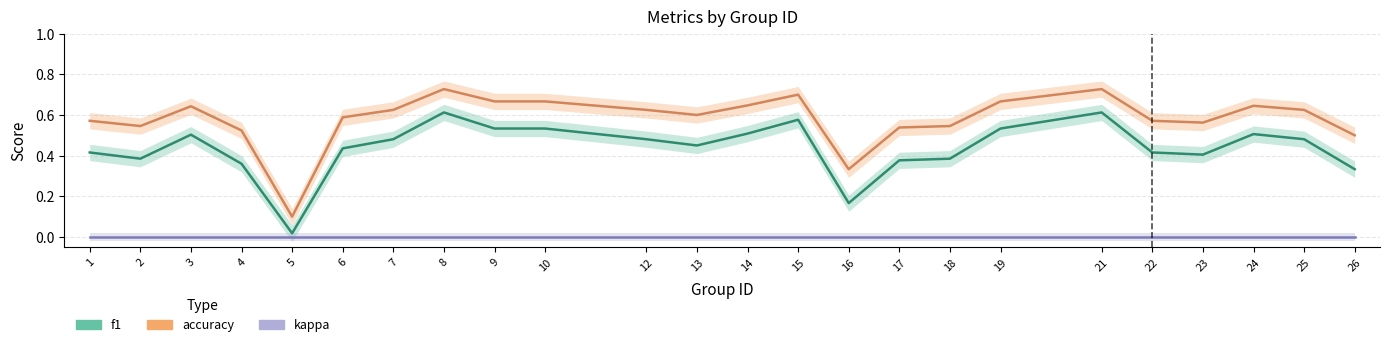

How many lines are shown in the chart?

3